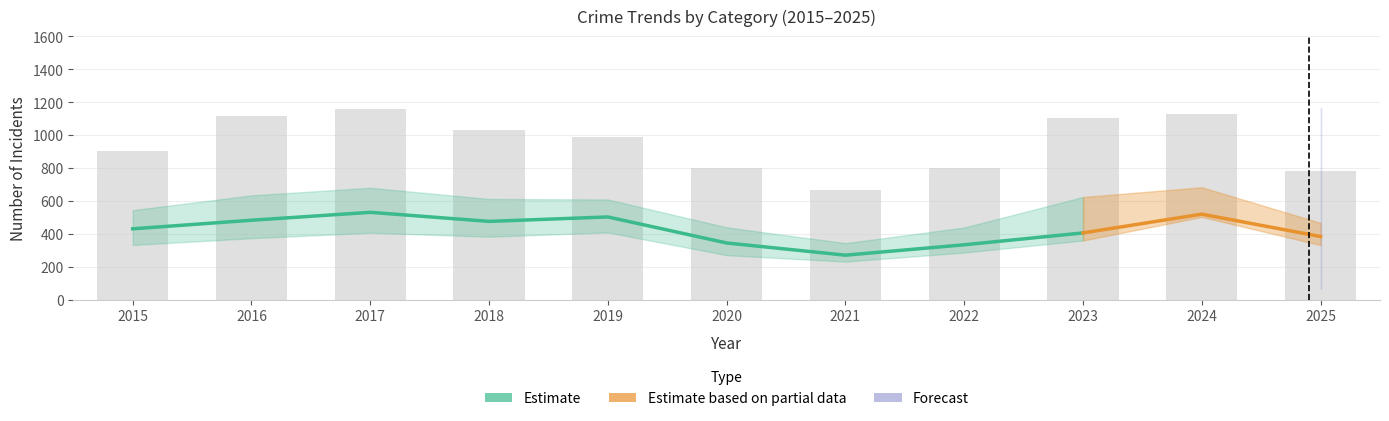

What is the total value across all series at 2025?

1446